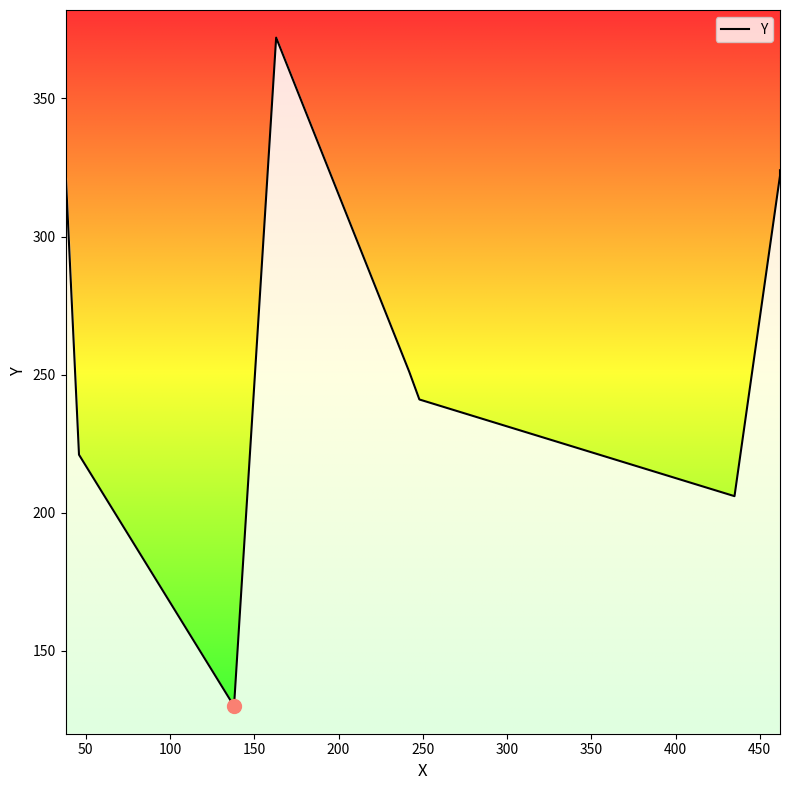

How many data points does each series have?

9